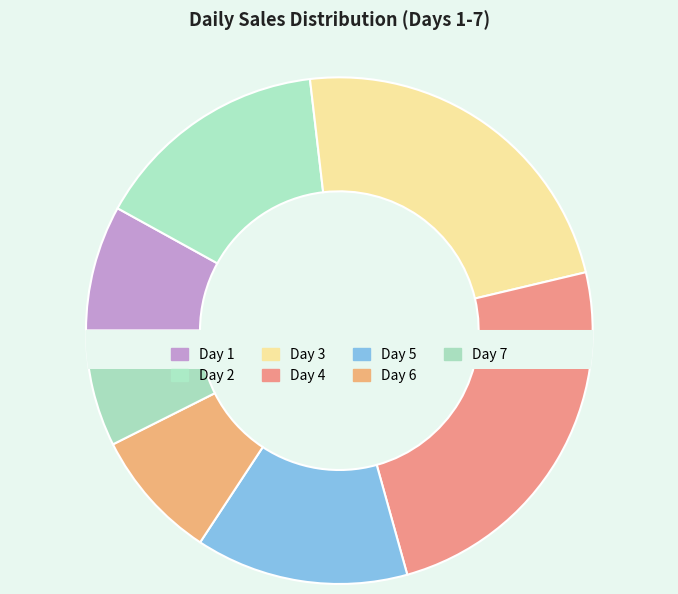

Does any single category account for the majority?

No